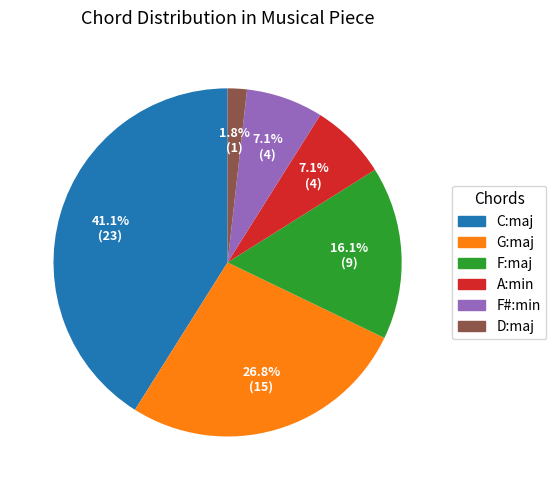

What percentage is NOT represented by D:maj?

98.2%